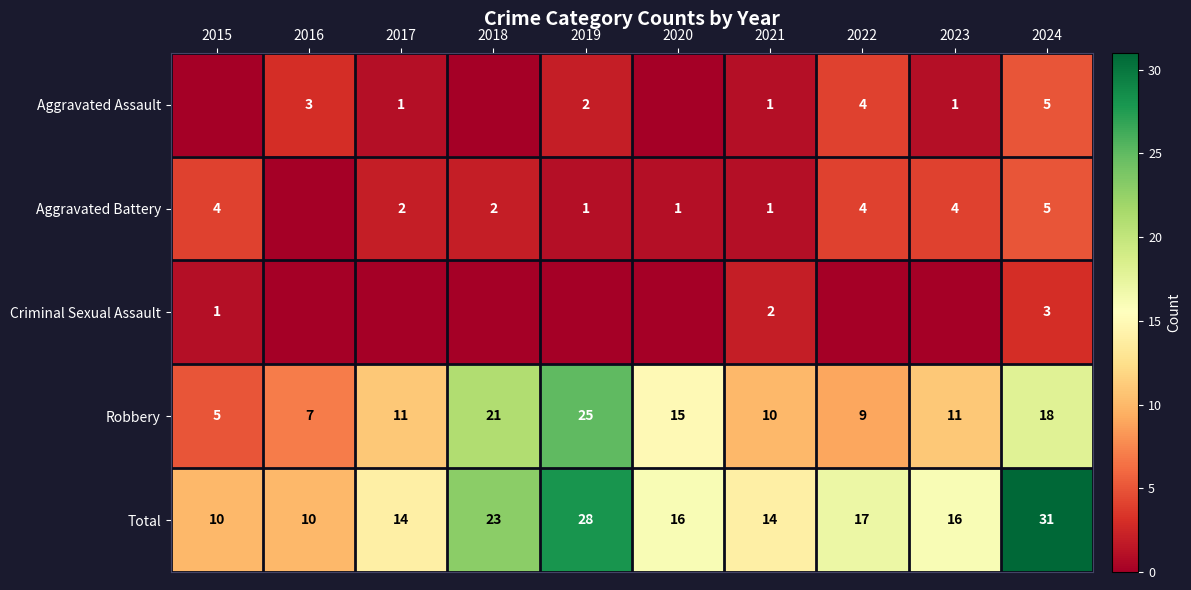

What is the total value across all series at 2021?

28